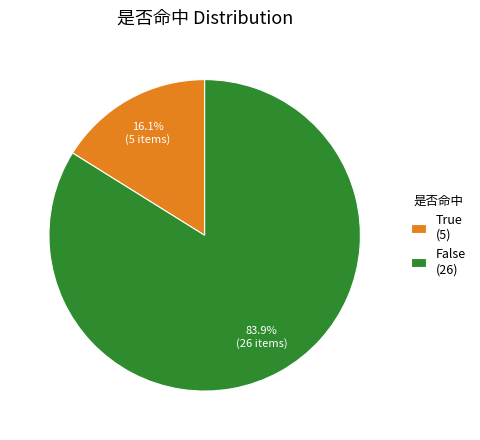

To the nearest percent, what is the average slice percentage?

50%